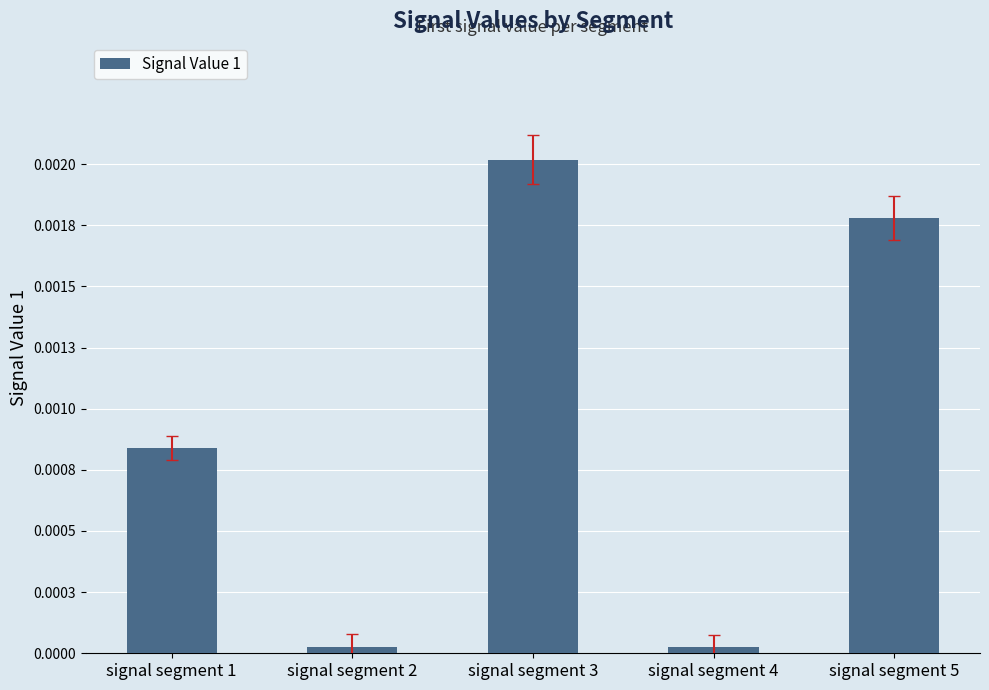

True or false: the data shows 0.0 at signal segment 2.

False